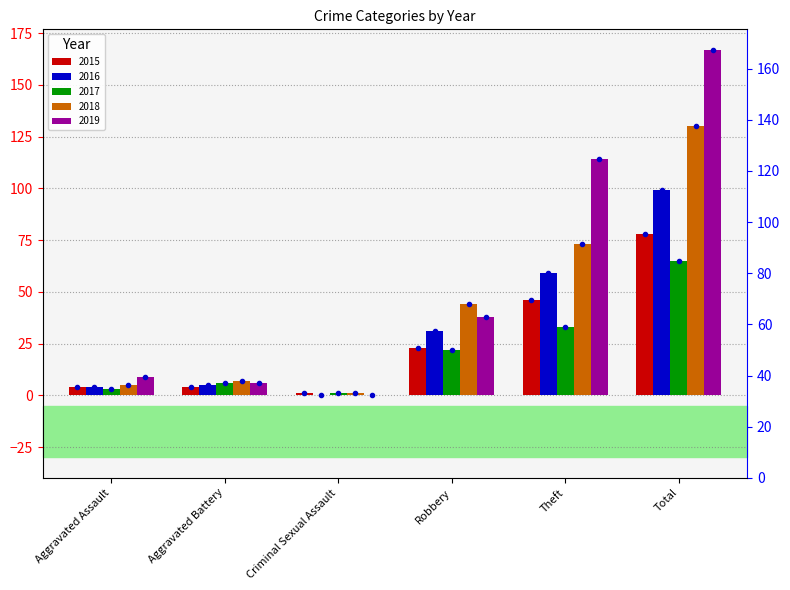

The value of 2015 at Aggravated Battery is 1. True or false?

False